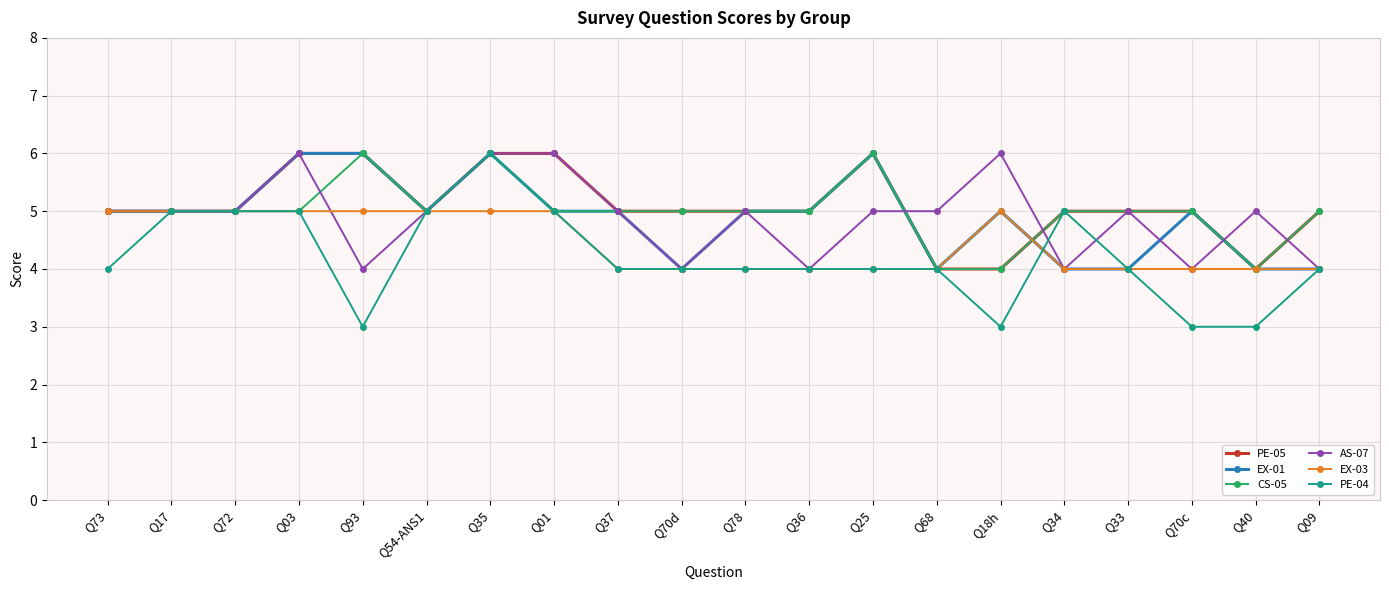

What is the maximum value shown in the chart?

6